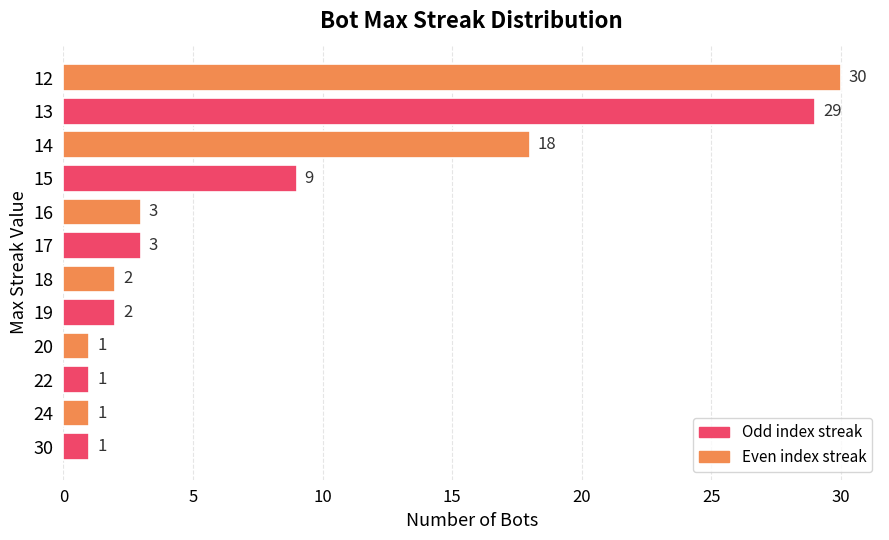

Reading bottom to top, extract all data points from this chart.

30=1	24=1	22=1	20=1	19=2	18=2	17=3	16=3	15=9	14=18	13=29	12=30